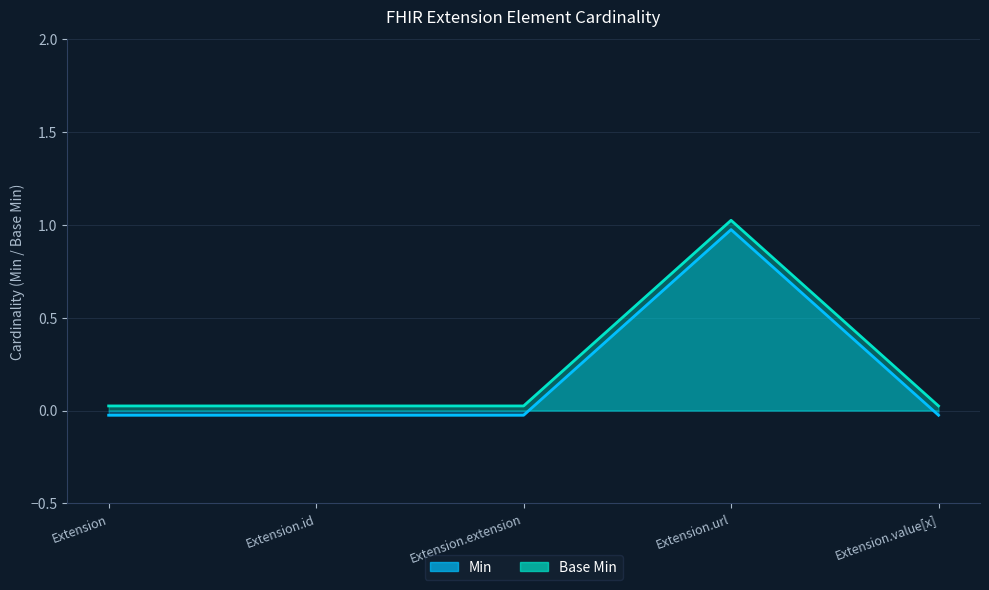

What is the difference between the maximum and minimum values in the Base Min series?

1.0